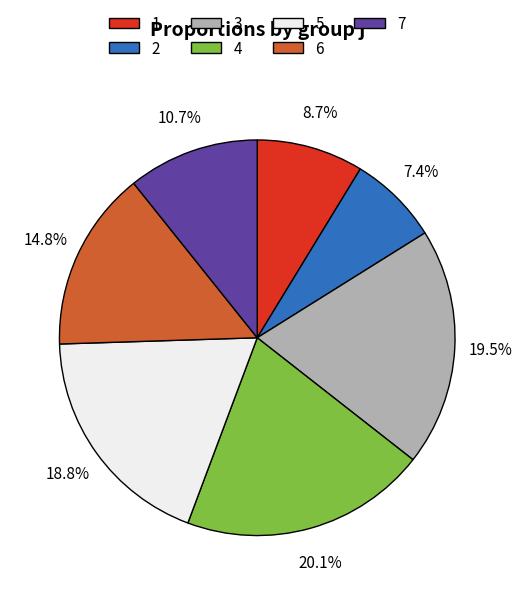

Count the number of slices in the pie.

7